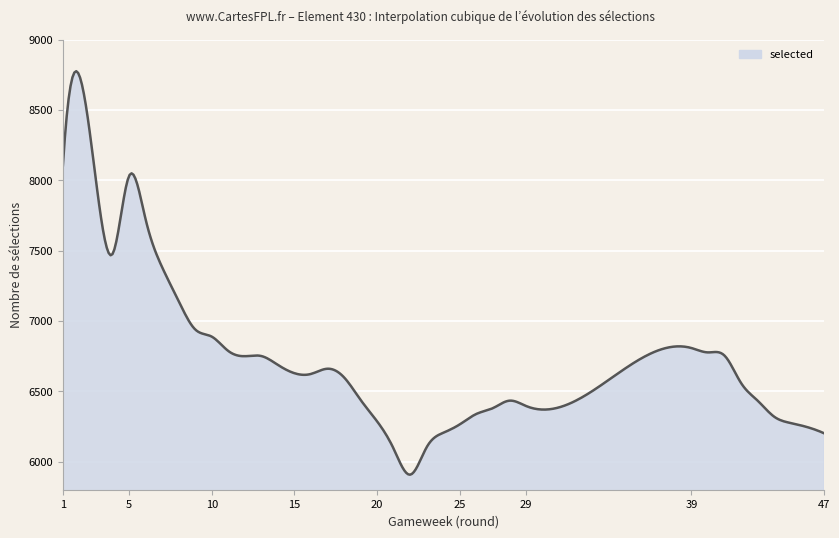

What is the difference between the maximum and minimum values?

2867.9